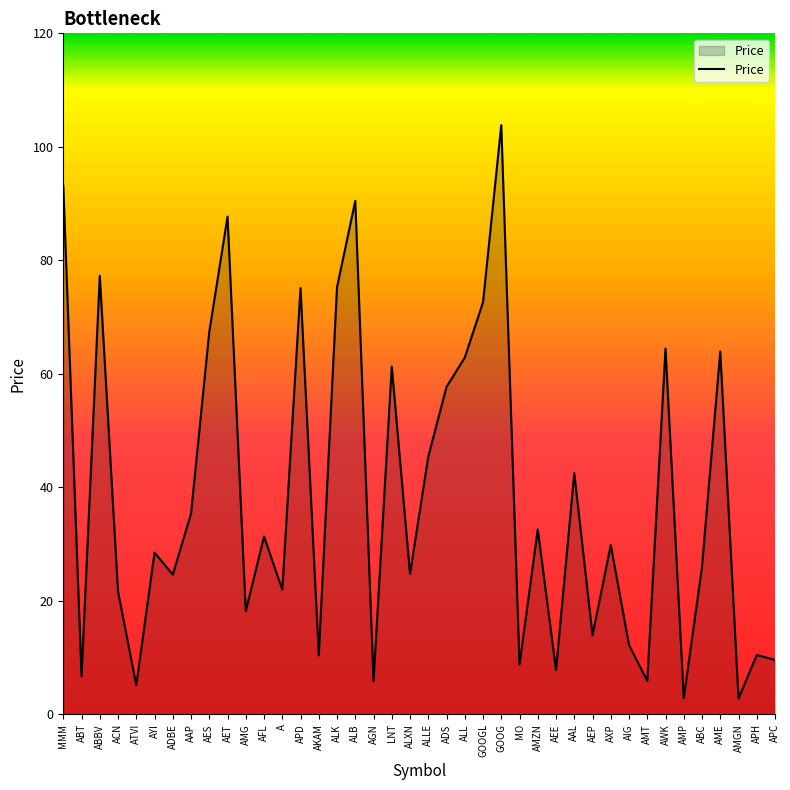

What is the difference between the values at AET and AMP?

84.8